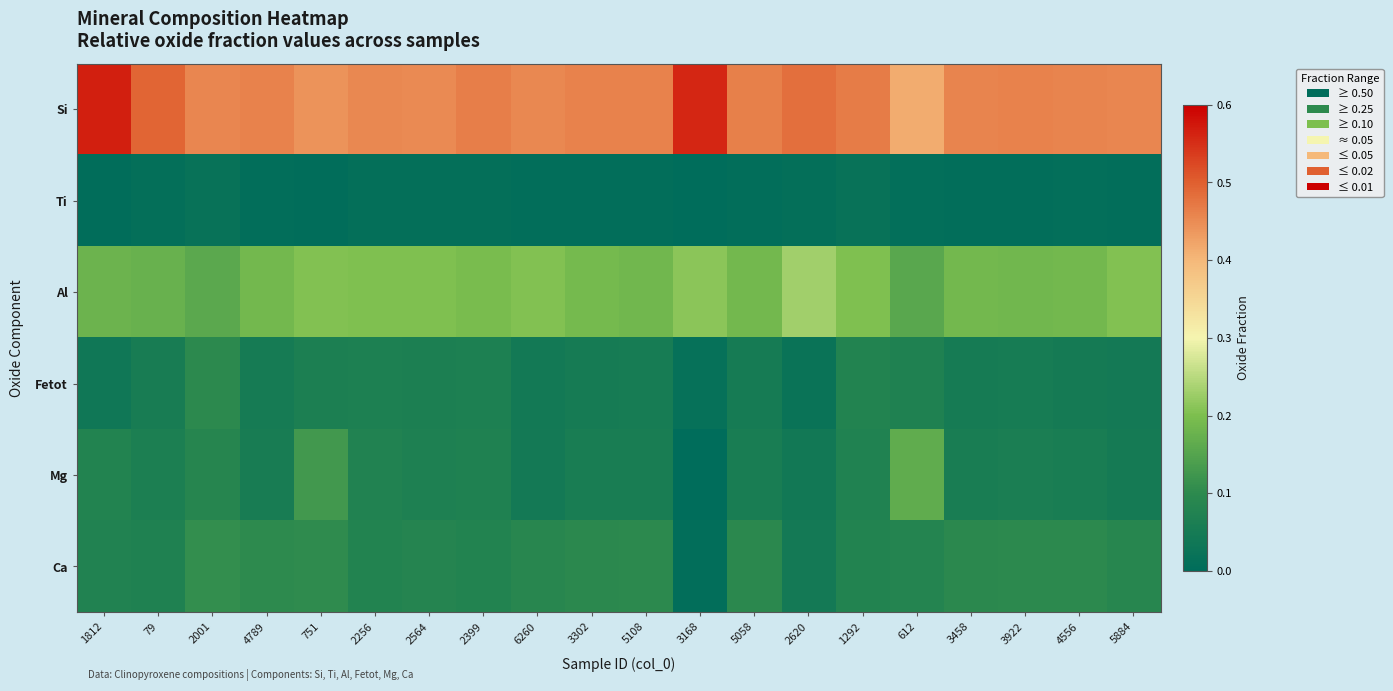

Which series has the largest range (max minus min)?

Mg